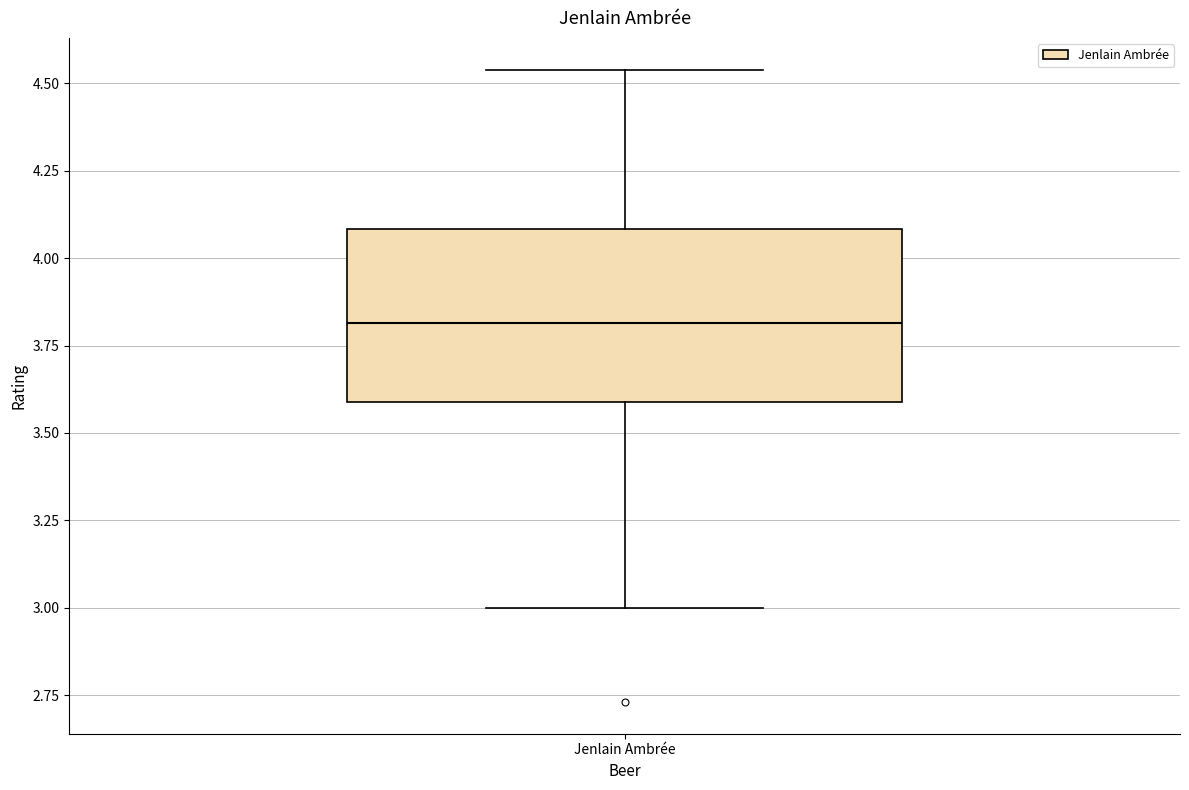

Transcribe this box plot: give where the median line is, the range the box spans, and where the two whiskers end, as read against the y-axis. The values are not printed on the chart, so give them approximately, as read against the axis.

median 3.80, box 3.60 to 4.10, whiskers 3.00 to 4.55